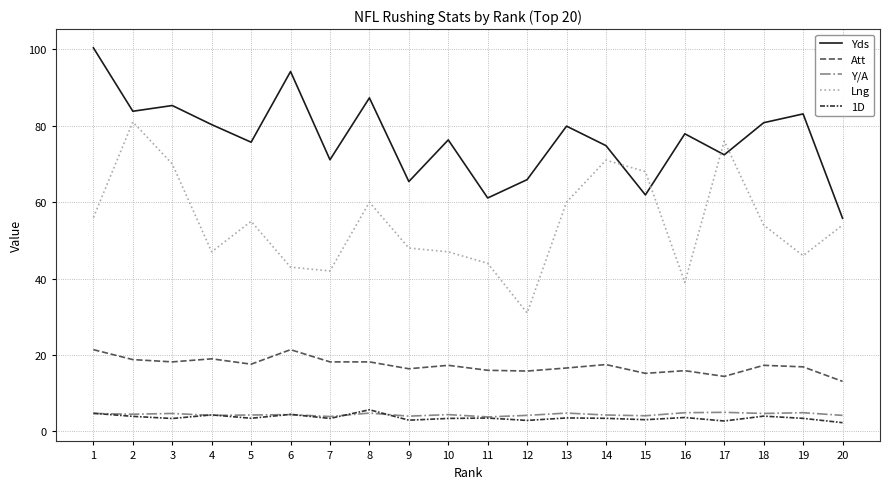

Read the Att value at 12.

15.8